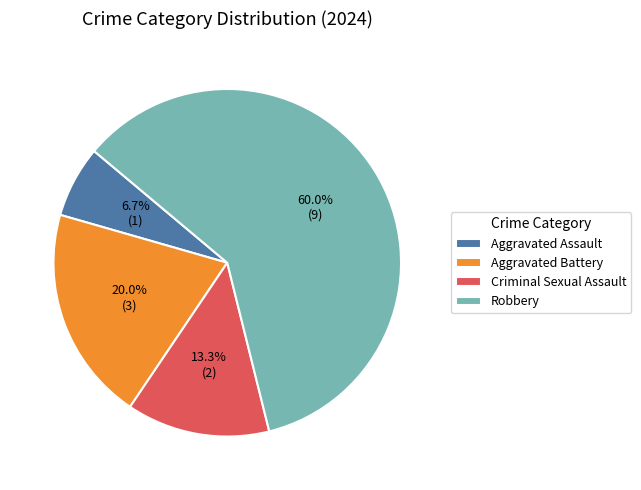

Which has a higher value, Robbery or Criminal Sexual Assault?

Robbery